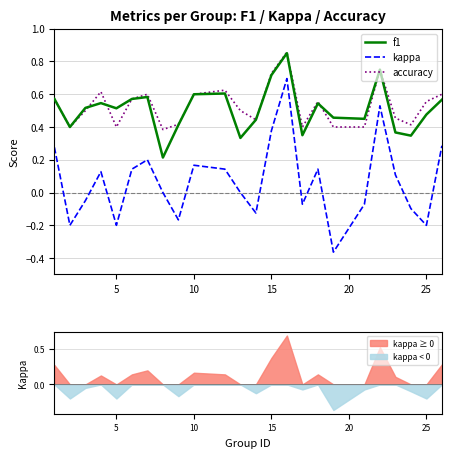

What is the highest value of the kappa ≥ 0 series?

0.7